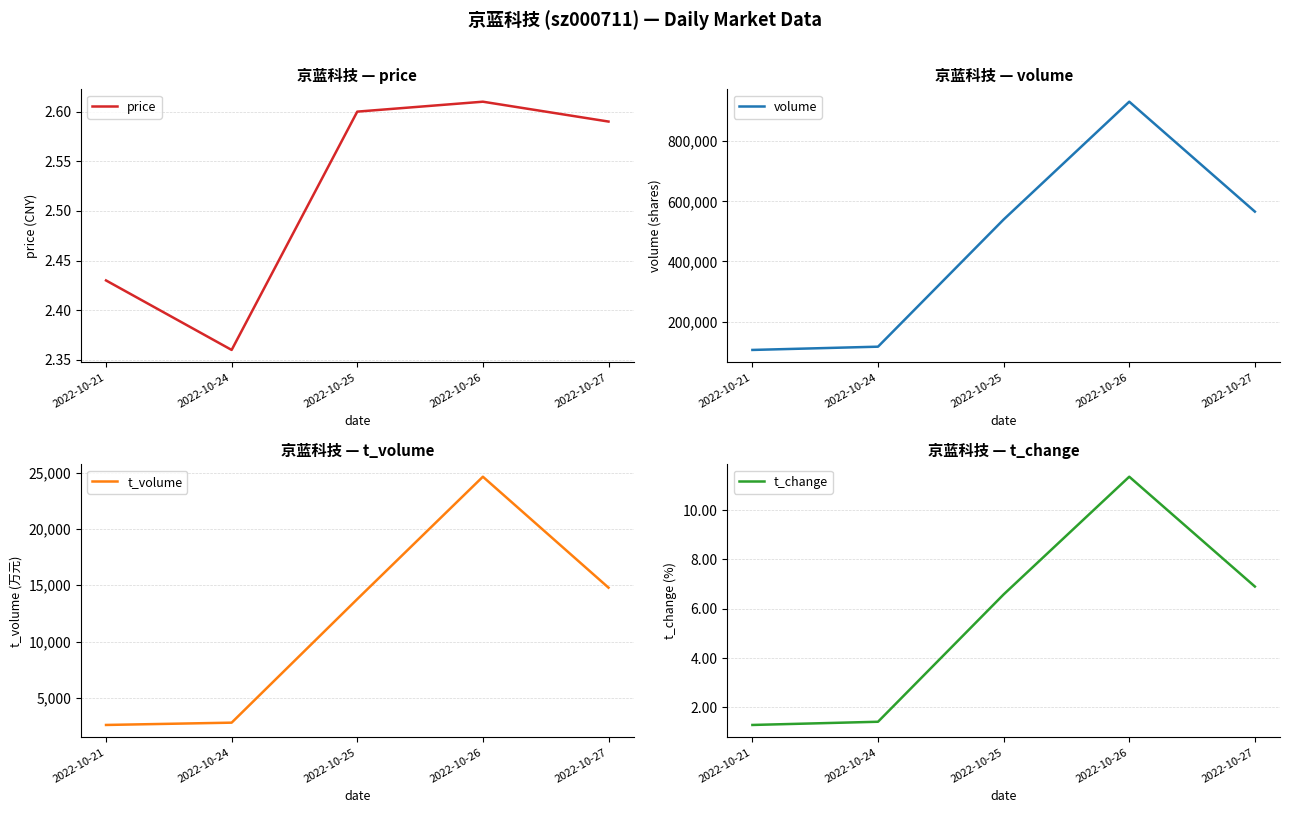

The volume series shows 539523.0 at 2022-10-25. True or false?

True